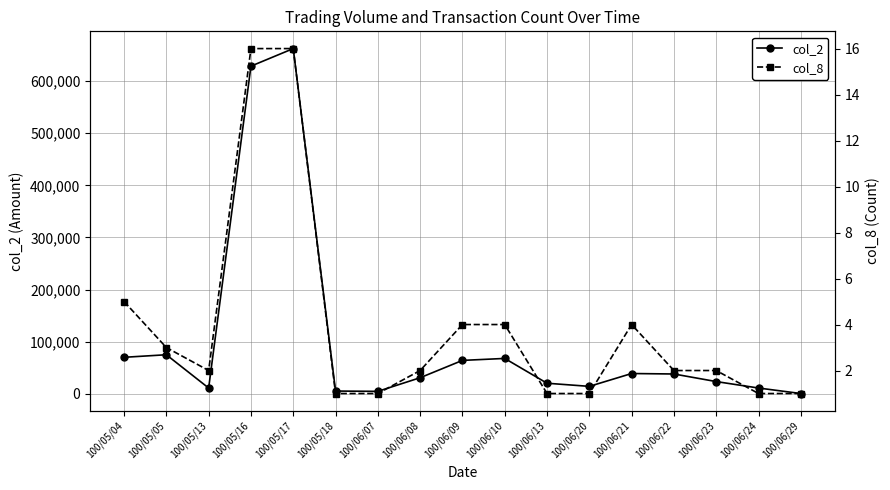

What is the difference between the col_2 values at 100/05/17 and 100/06/13?

642650